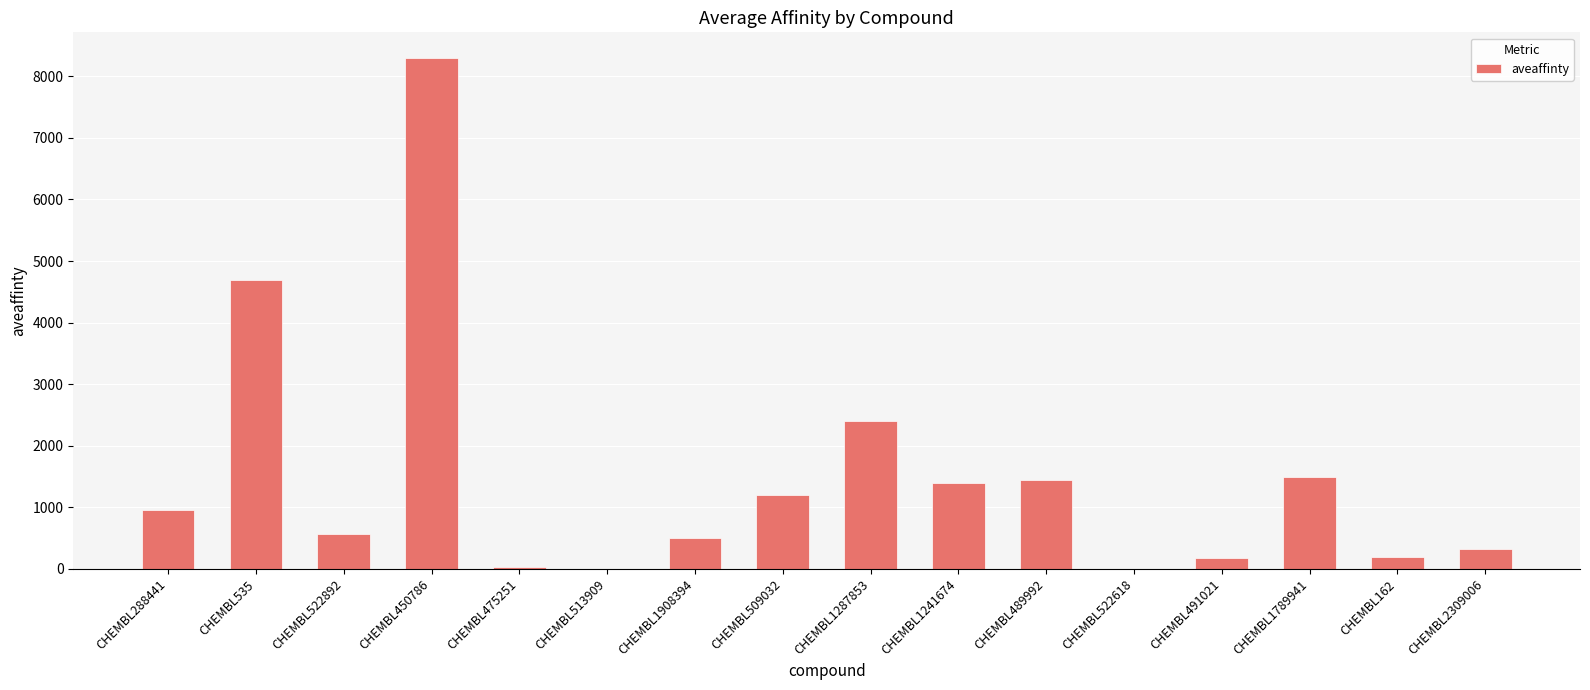

Which label corresponds to the largest value in the chart?

CHEMBL450786